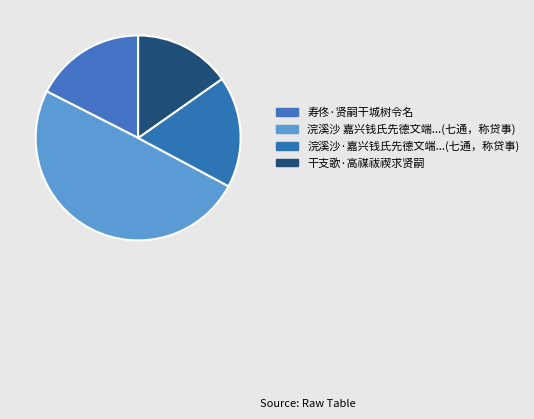

How many segments does this pie chart have?

4